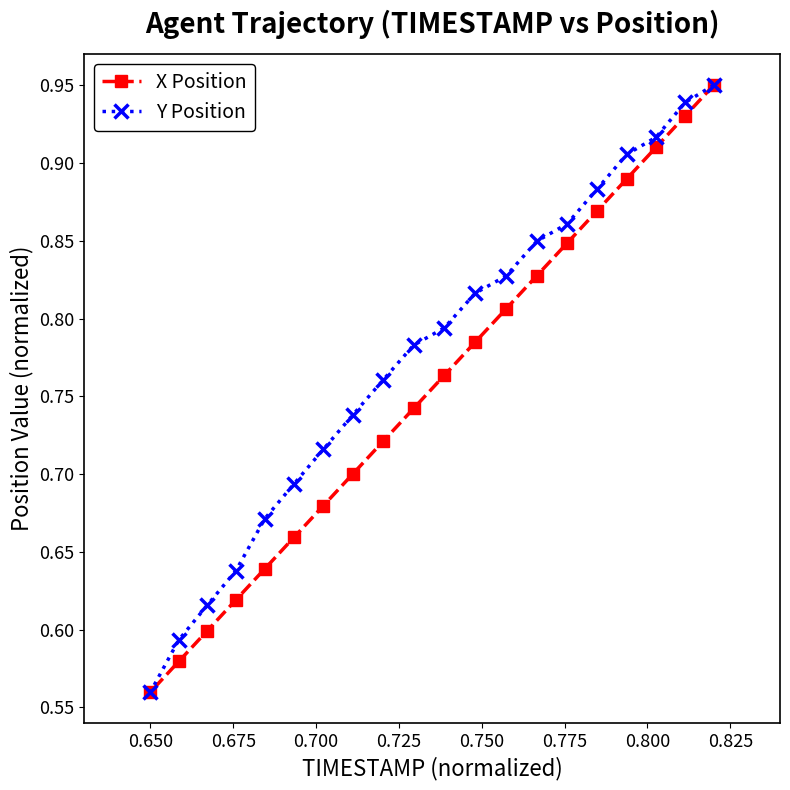

How many X Position values are between 0 and 1?

20